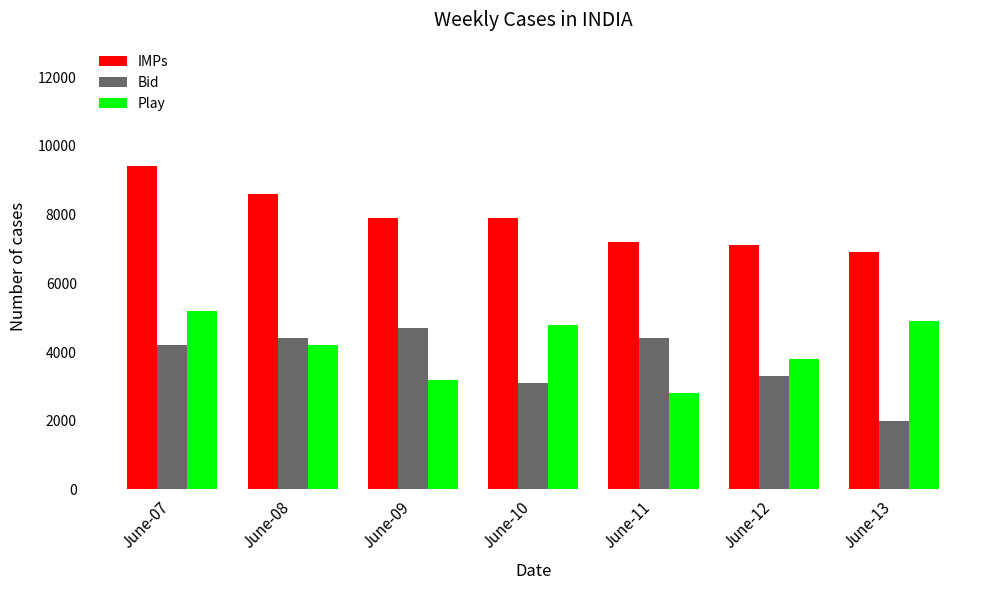

How many values in the Play series are below 4200?

3